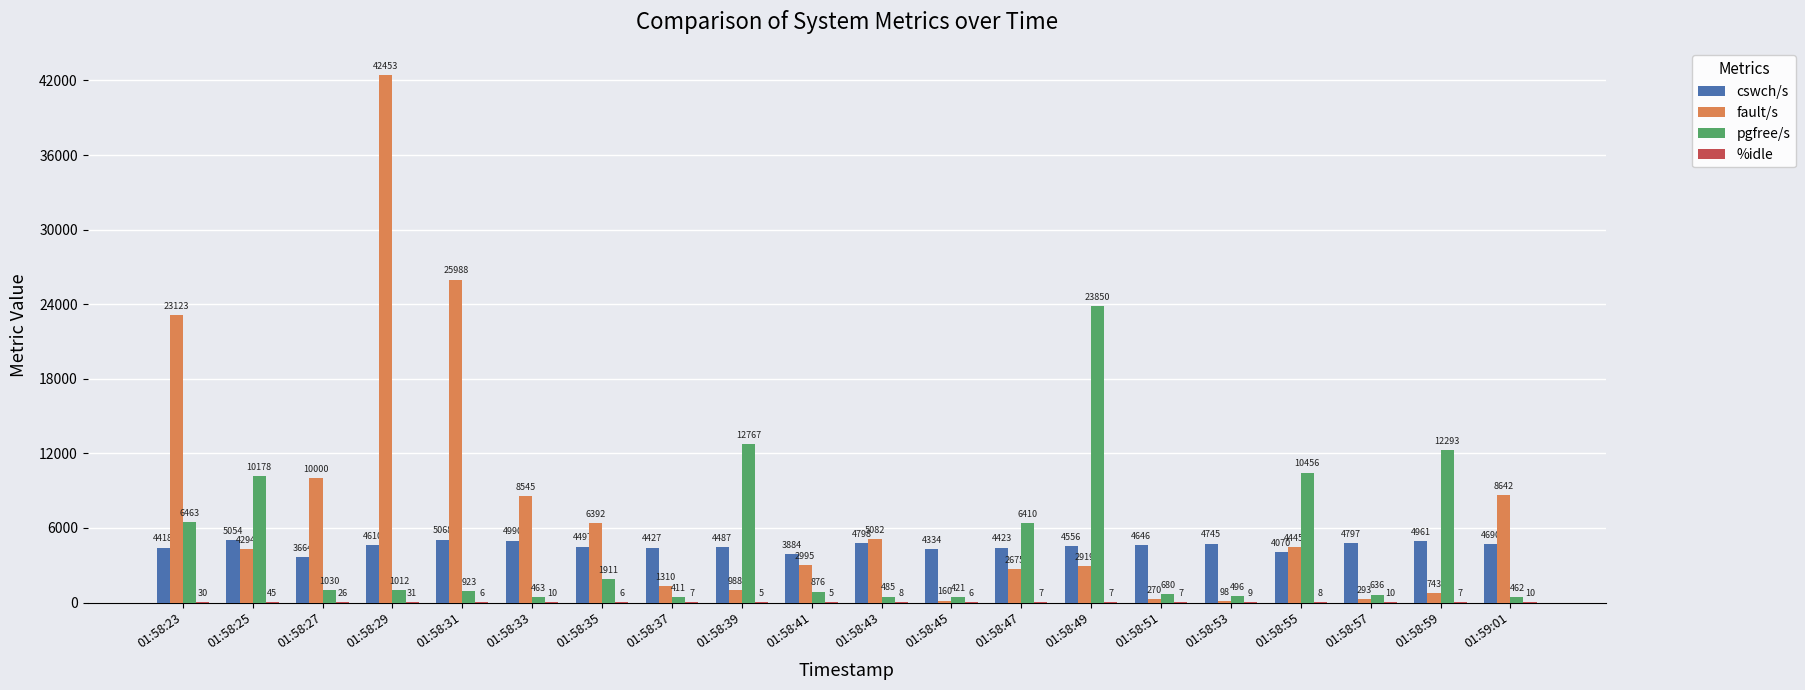

Where does the cswch/s series first go above 4610?

01:58:25